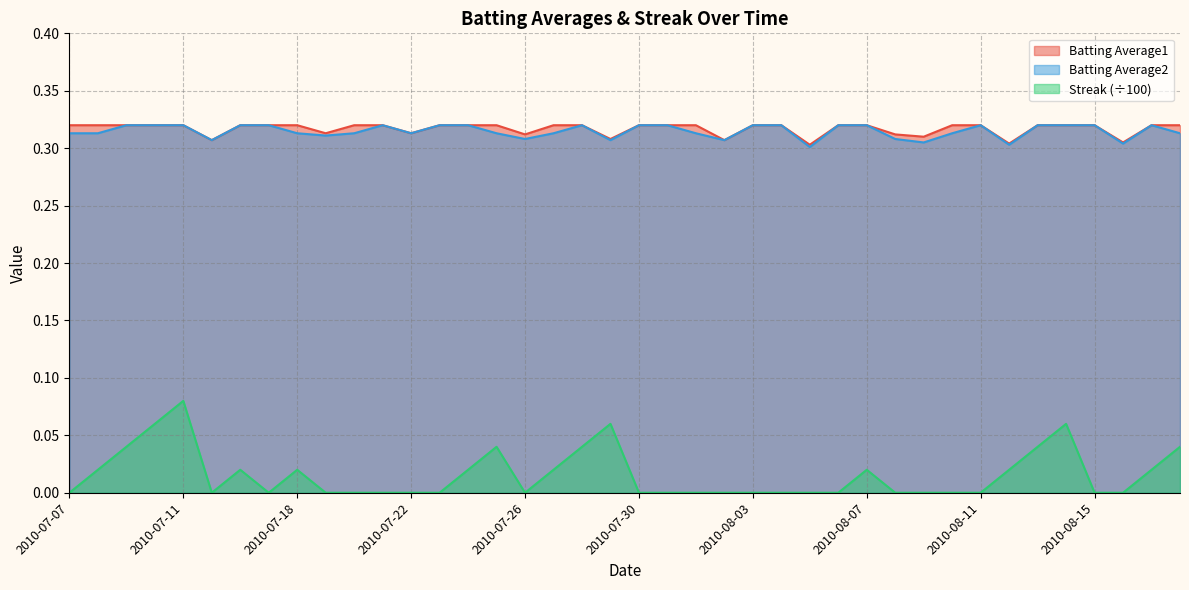

What value does the Batting Average2 series have at 2010-07-08?

0.3